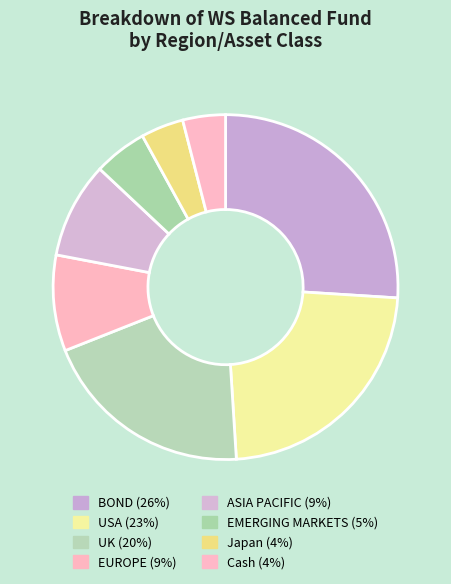

To the nearest percent, what percentage of the pie is EMERGING MARKETS?

5%